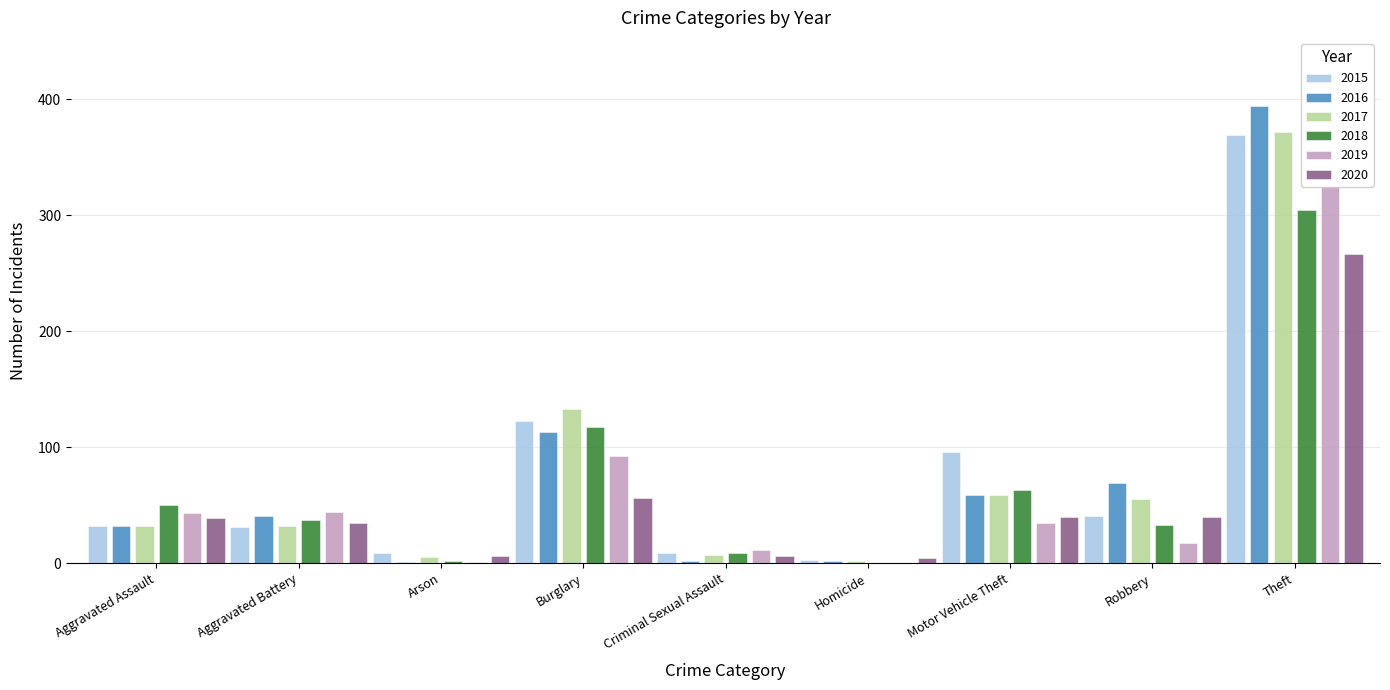

The value of 2020 at Motor Vehicle Theft is 40. True or false?

True